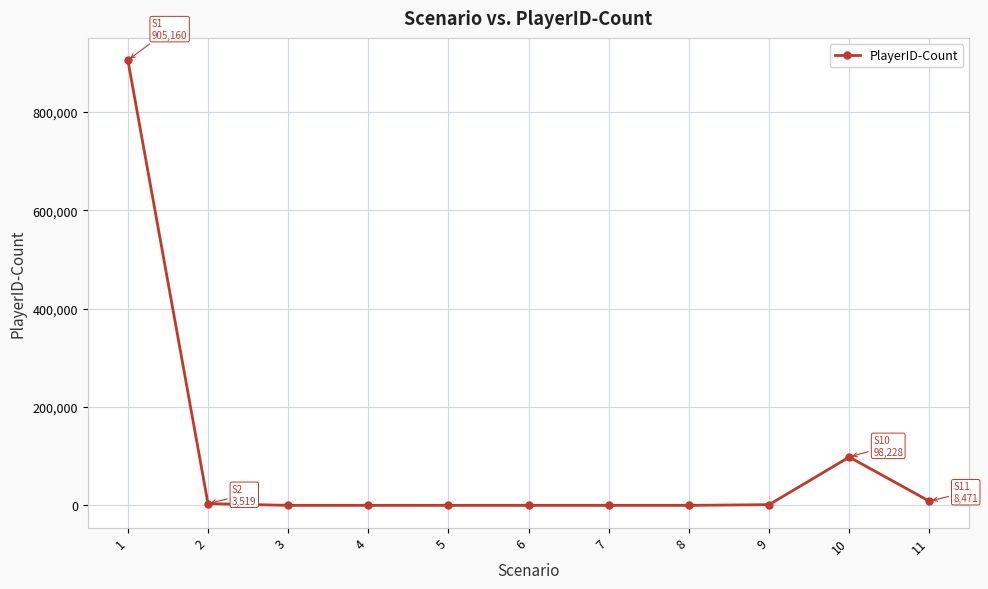

What is the difference between the maximum and minimum values?

905159